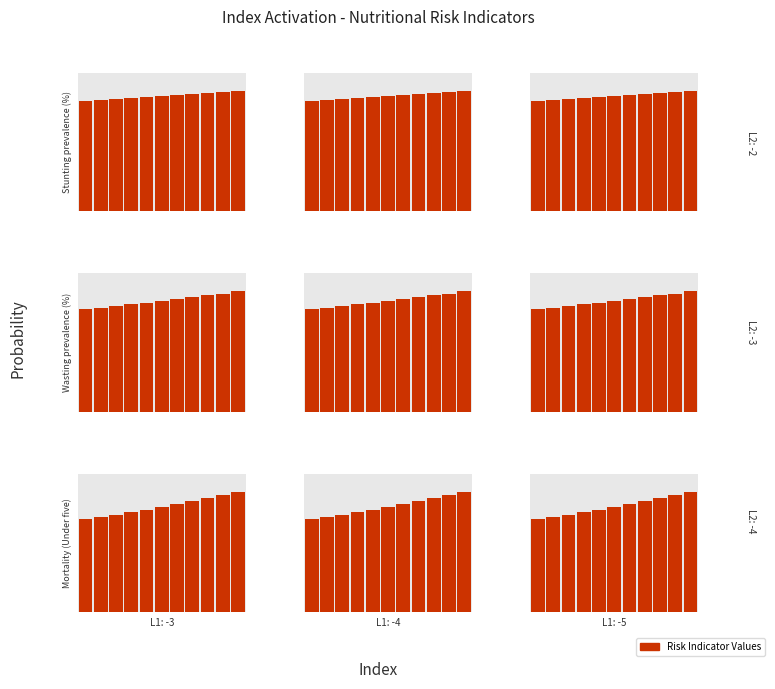

The value of Wasting prevalence (%) at 2012 is 0.5. True or false?

False